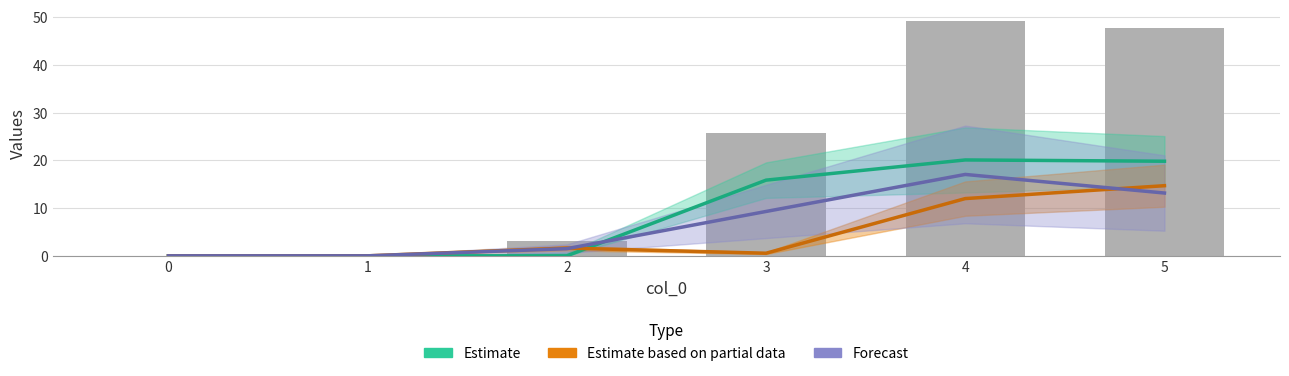

The value of Estimate based on partial data at 1 is 0.0. True or false?

True